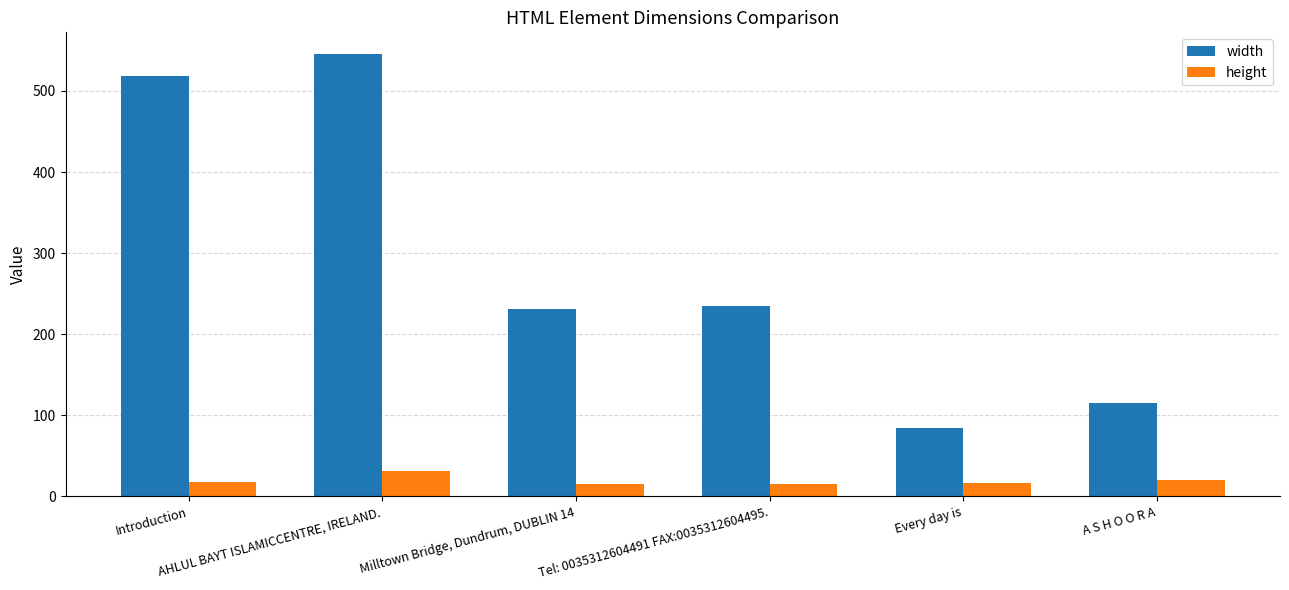

What are all the series names shown in the legend?

width, height